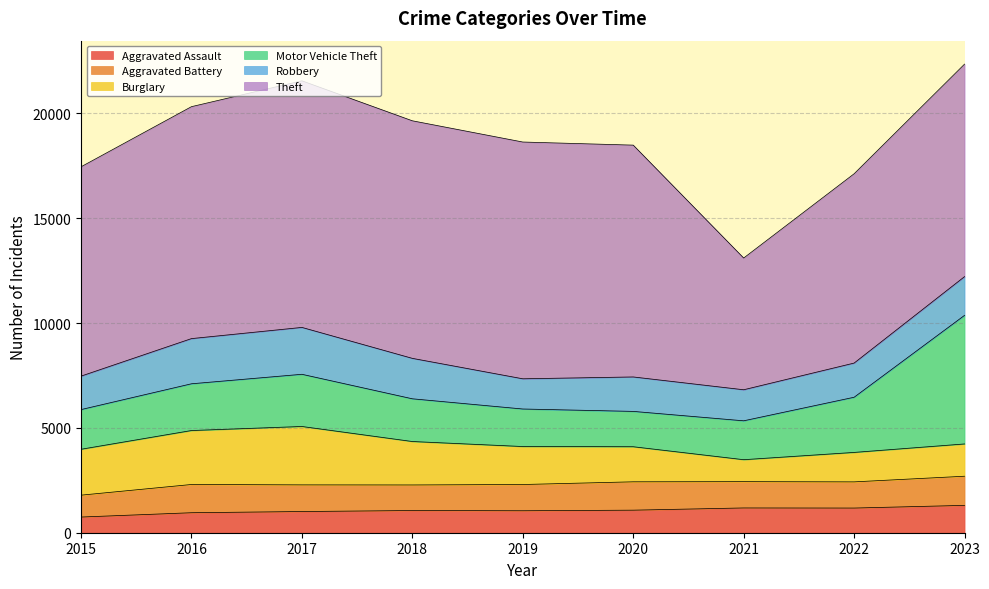

At 2019, list the series in order from largest to smallest.

Theft, Burglary, Motor Vehicle Theft, Robbery, Aggravated Battery, Aggravated Assault